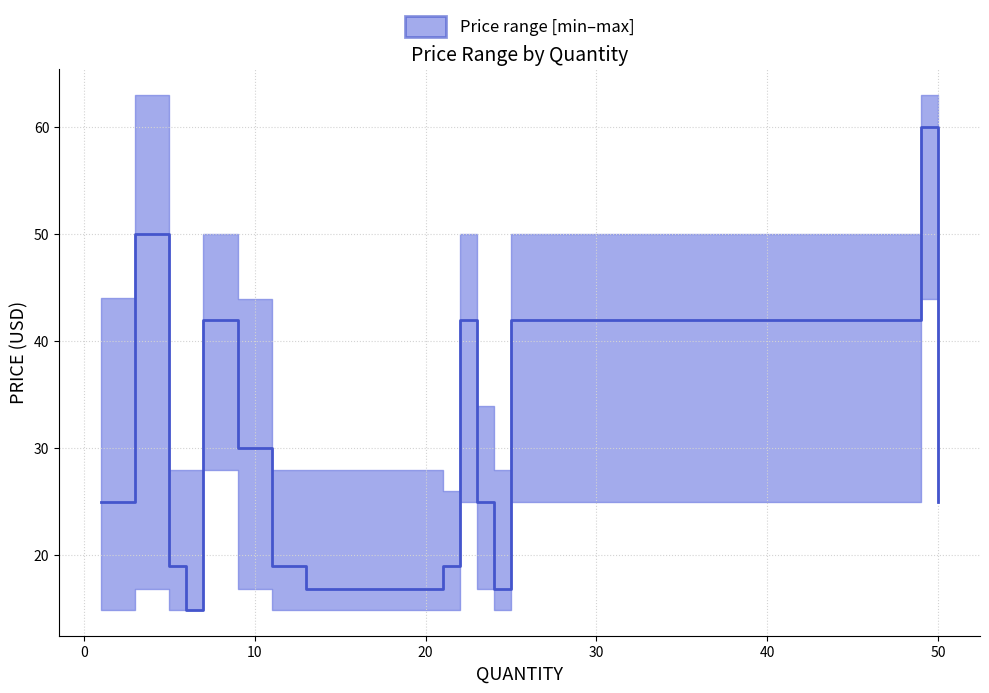

How many categories are shown in the chart?

15